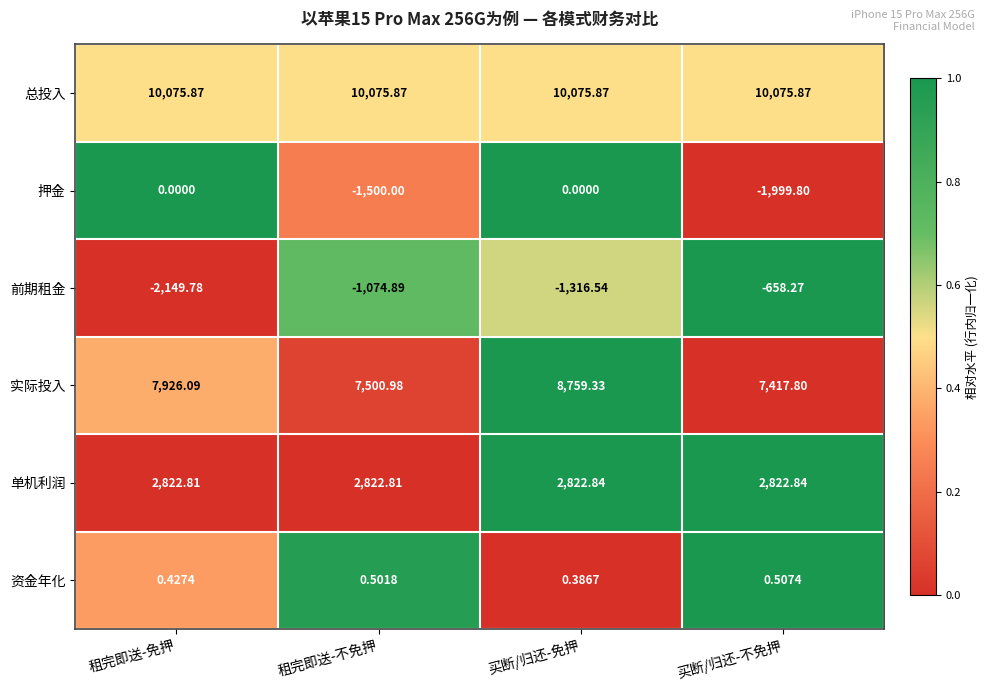

Where is 押金 nearest to the value -999?

租完即送-不免押